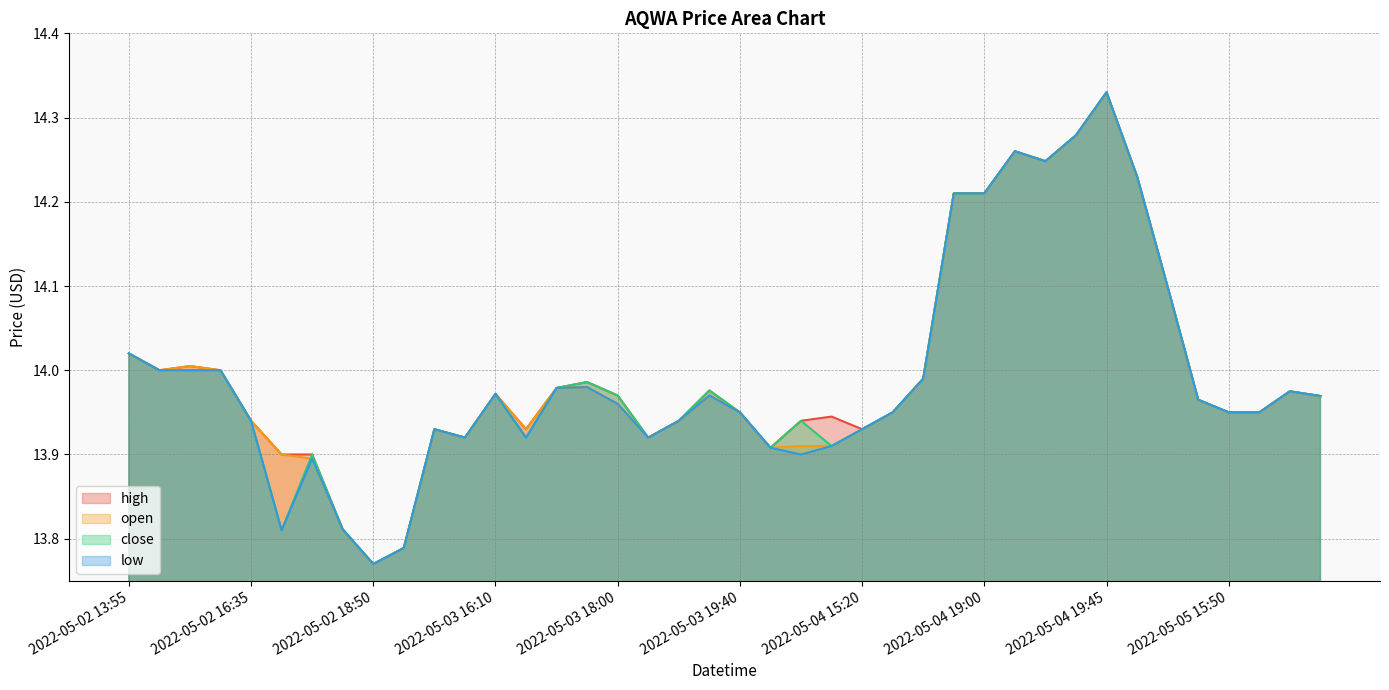

The high series shows 13.9 at 2022-05-05 15:50. True or false?

True